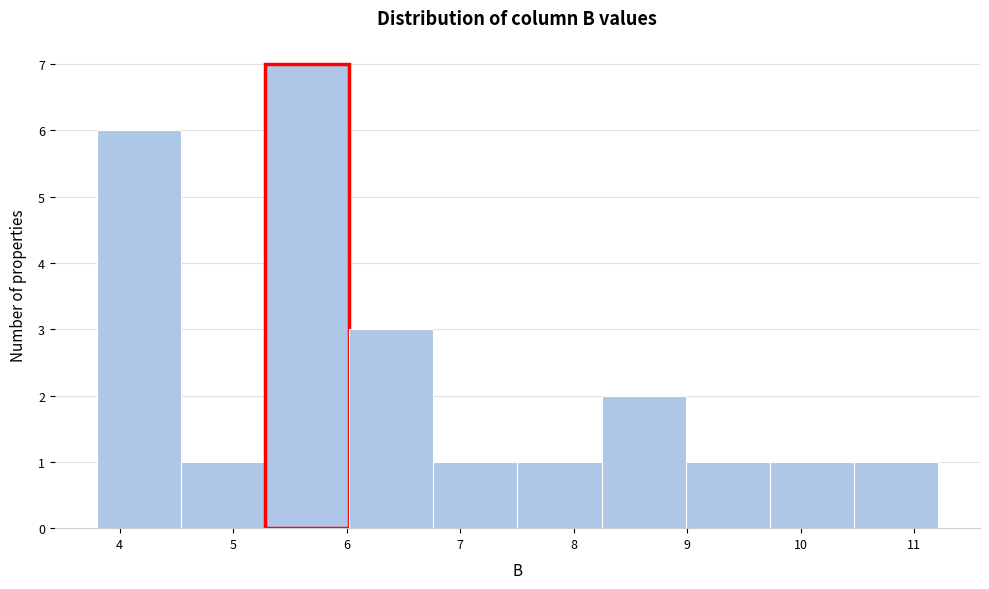

Reading left to right, transcribe this chart: for each bar, give the range it covers on the x-axis and its height. Neither the bar edges nor the heights are printed on the chart, so give them approximately, as read against the axes.

3.8 to 4.5: 6
4.5 to 5.3: 1
5.3 to 6.0: 7
6.0 to 6.8: 3
6.8 to 7.5: 1
7.5 to 8.2: 1
8.2 to 9.0: 2
9.0 to 9.7: 1
9.7 to 10.5: 1
10.5 to 11.2: 1